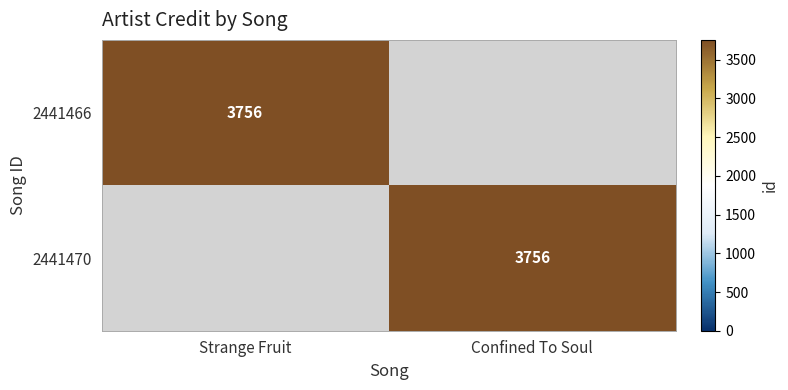

The 2441470 series shows 3756 at Confined To Soul. True or false?

True